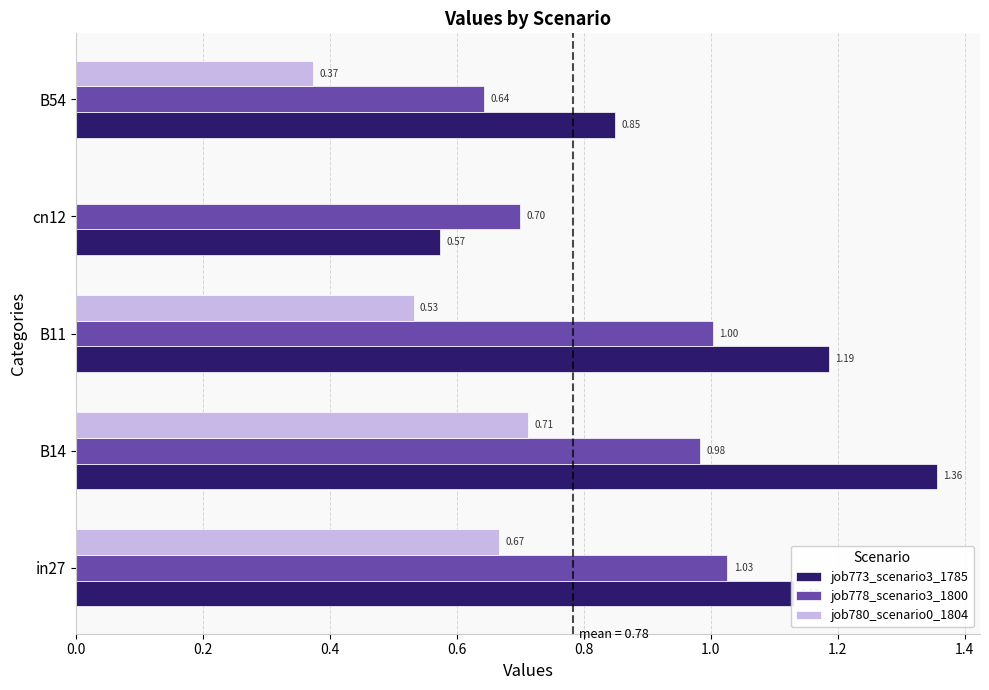

At which label is job780_scenario0_1804 closest to 0?

cn12